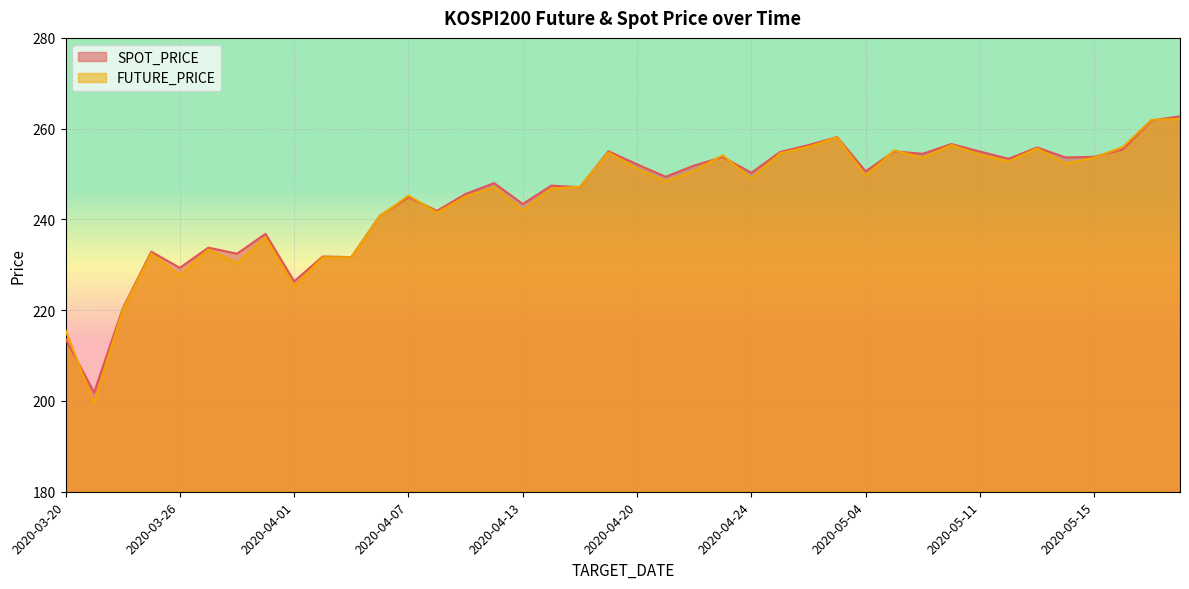

What is the value of the FUTURE_PRICE point at the 34th from the left?

252.8